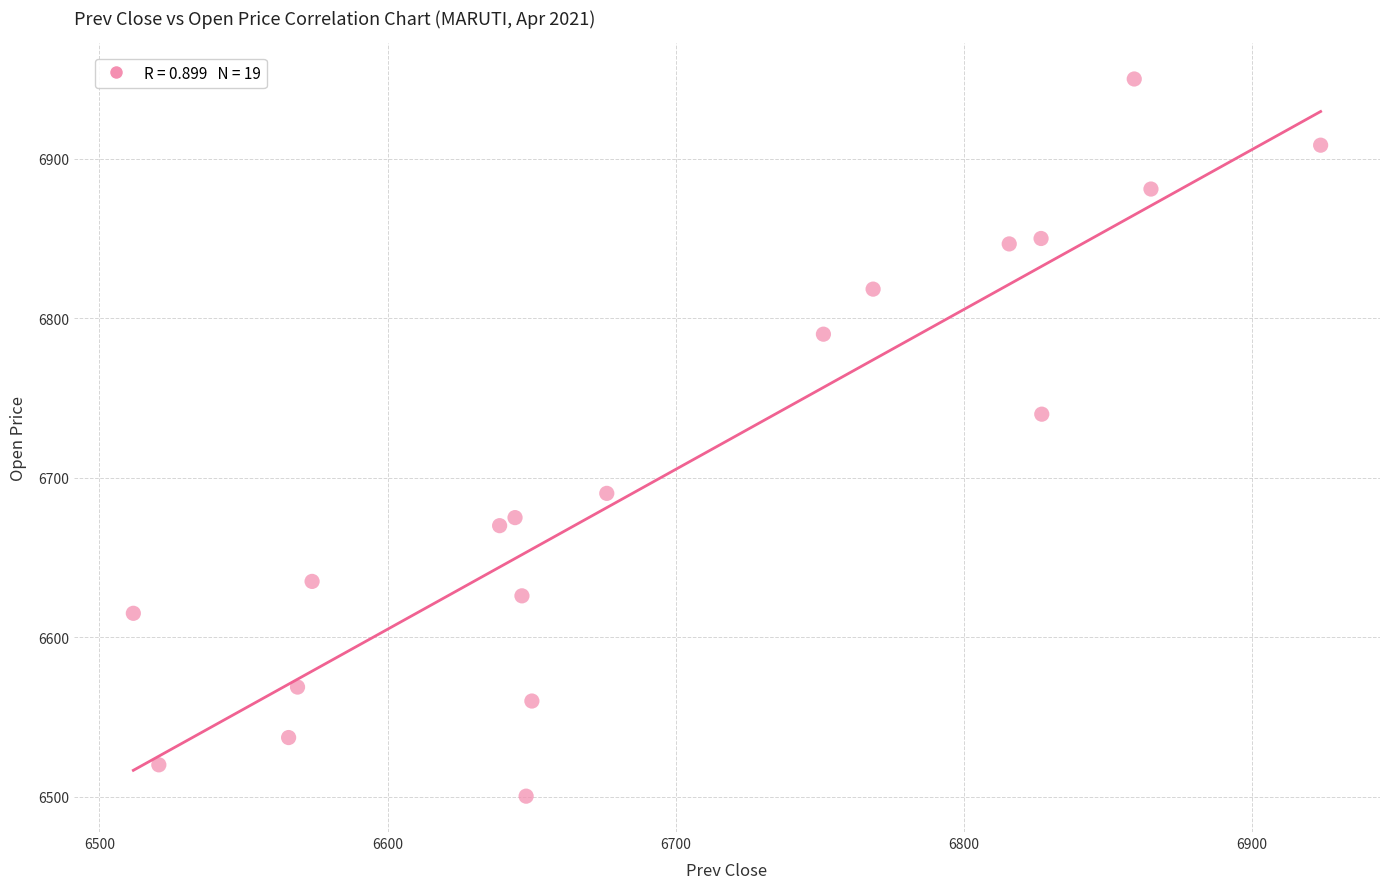

What is the range of X values (max minus min)?

412.1